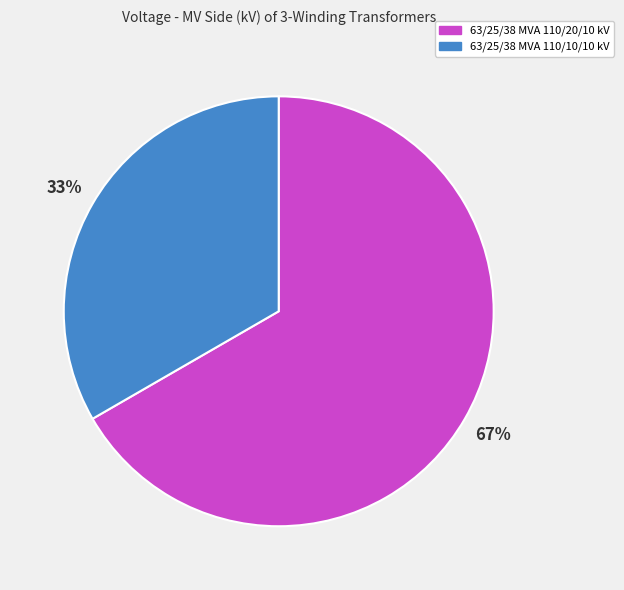

How many slices are in this pie chart?

2